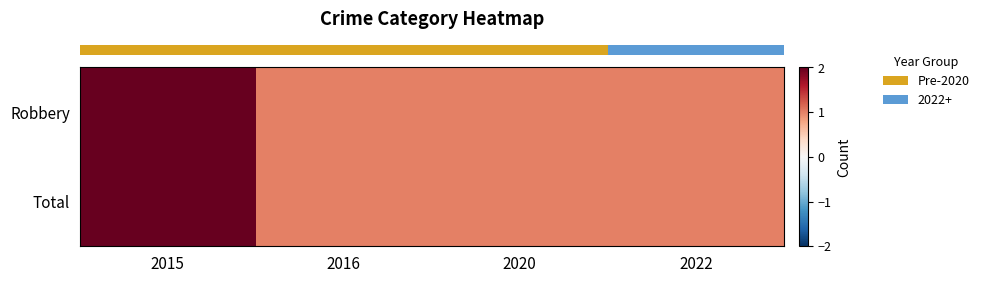

At 2020, list the series in order from largest to smallest.

row_0, row_1